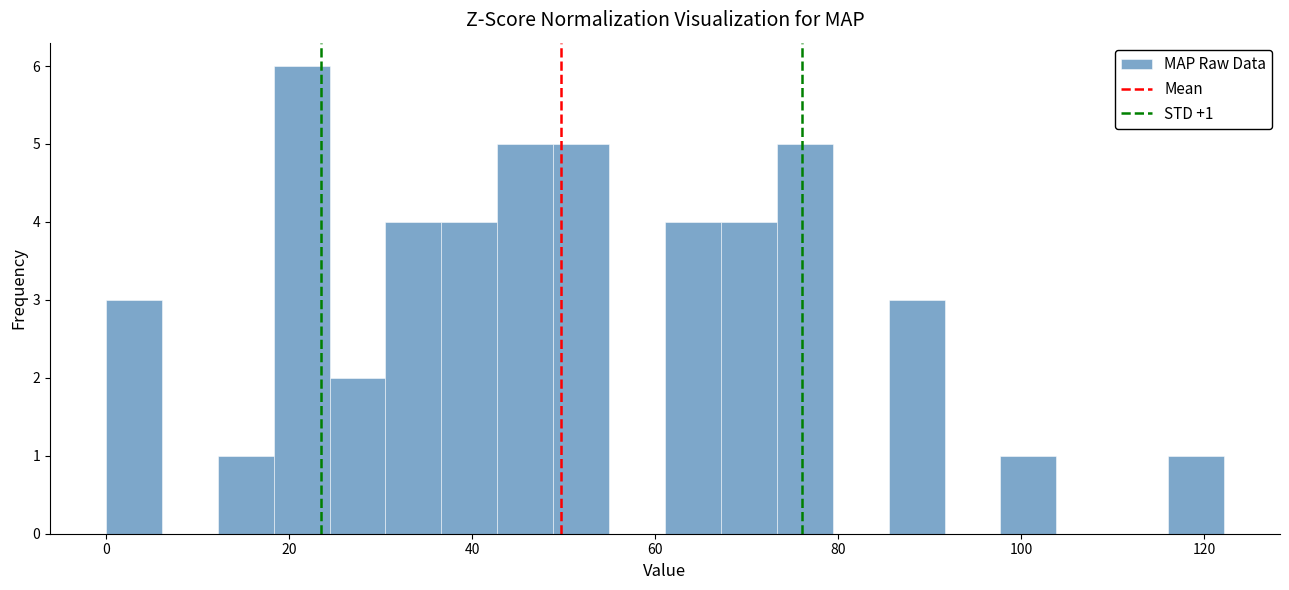

Read against the x-axis, roughly where is the centre of the tallest bar?

22